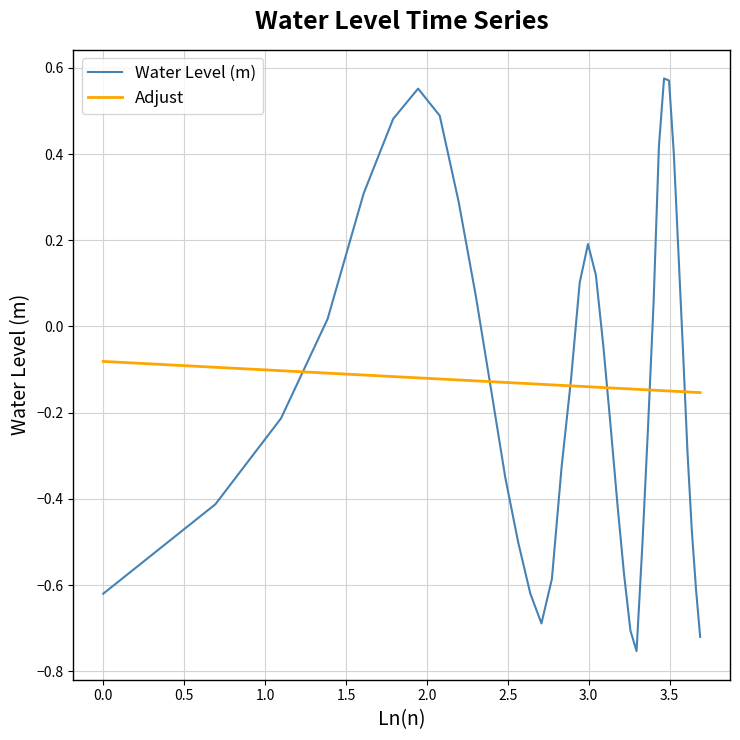

Rank the series by their maximum value, from lowest to highest.

Adjust, Water Level (m)